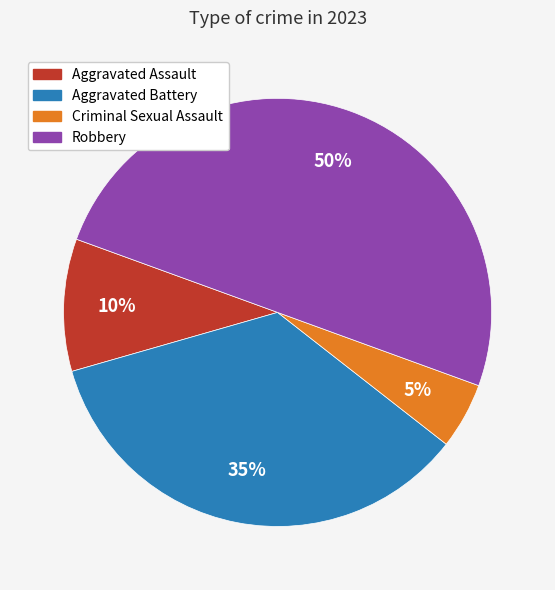

Which has a higher value, Aggravated Assault or Aggravated Battery?

Aggravated Battery